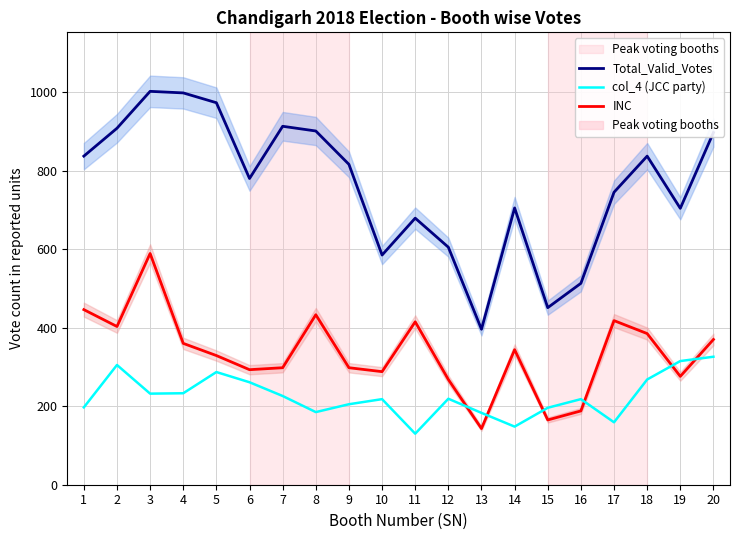

How many series are shown in this chart?

3